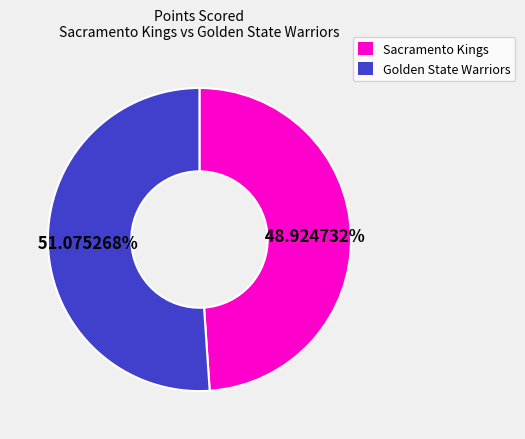

Is there a majority slice in this chart?

Yes